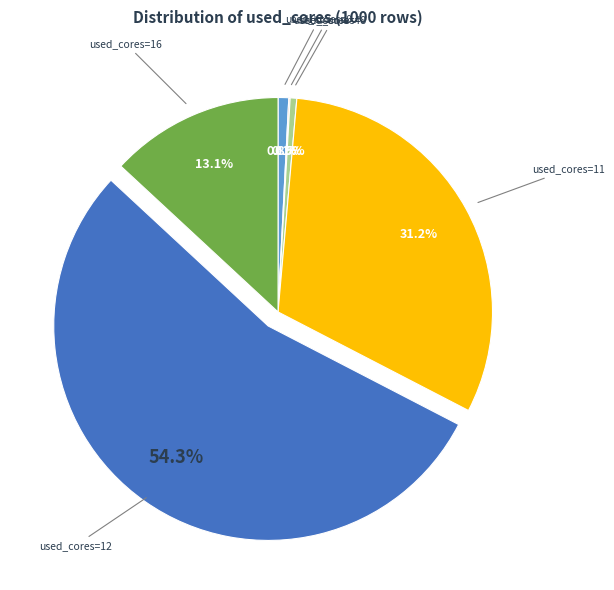

Is there any slice that represents more than half of the pie?

Yes